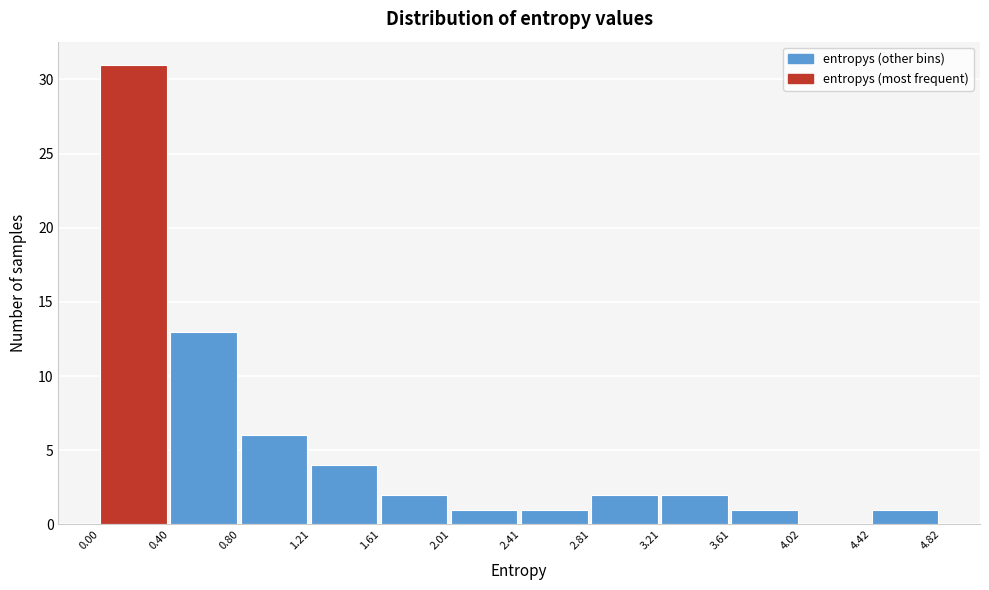

Which range on the x-axis has the tallest bar?

0.00 to 0.40